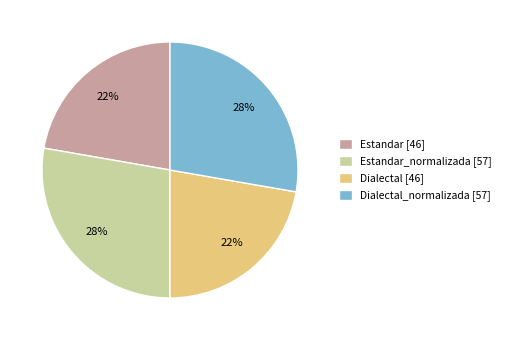

Which has a higher value, Estandar [46] or Dialectal_normalizada [57]?

Dialectal_normalizada [57]